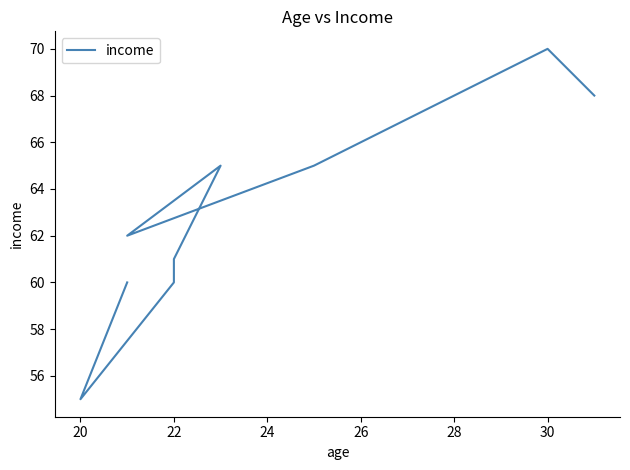

What is the sum of all values?

566